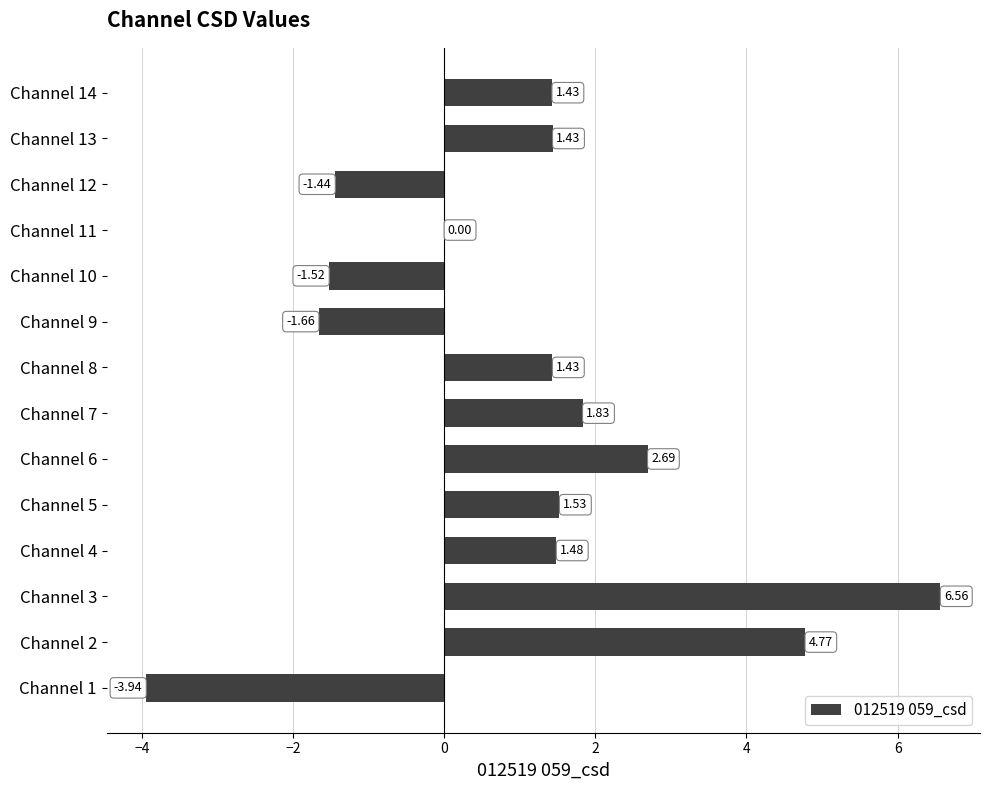

What is the change in value from Channel 9 to Channel 12?

+0.2